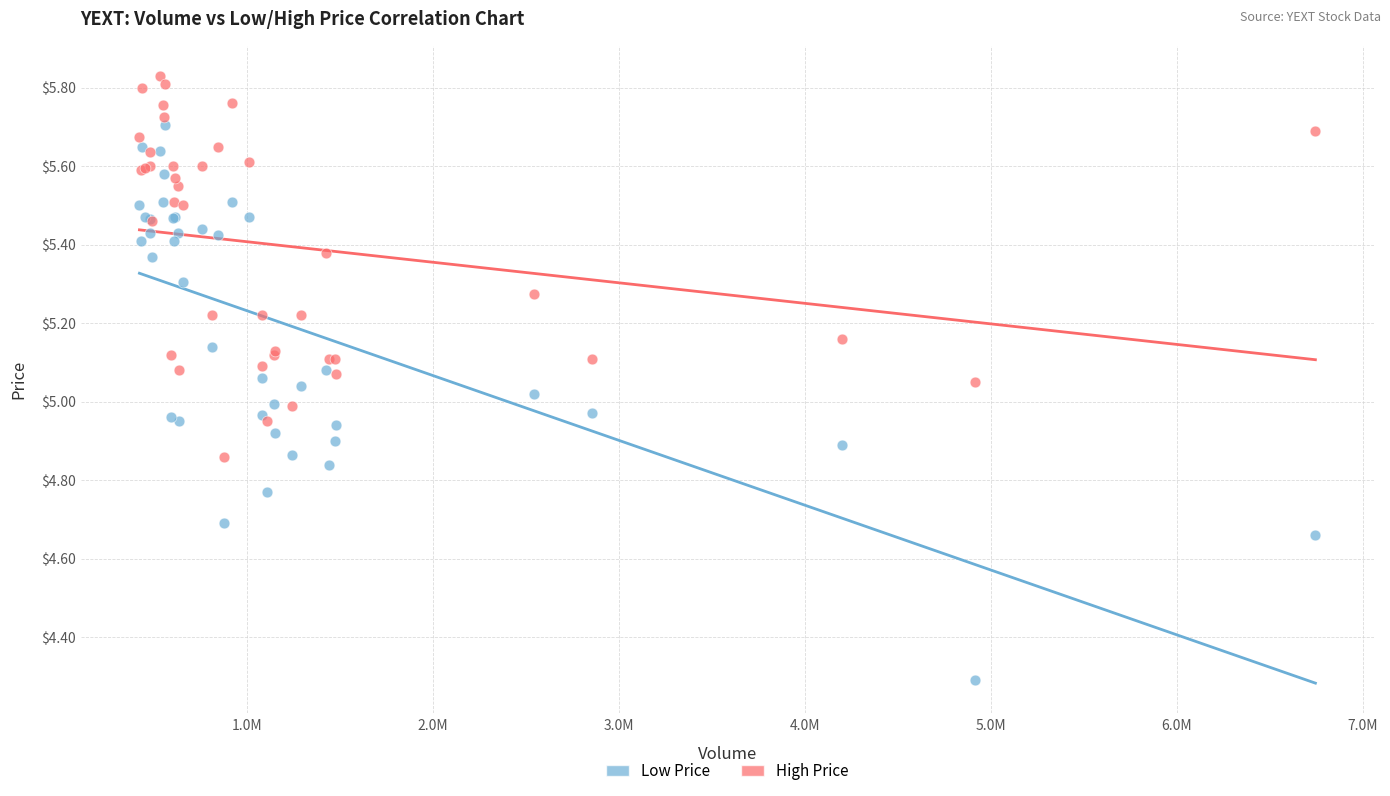

Which series contains the lowest Y value?

Low Price